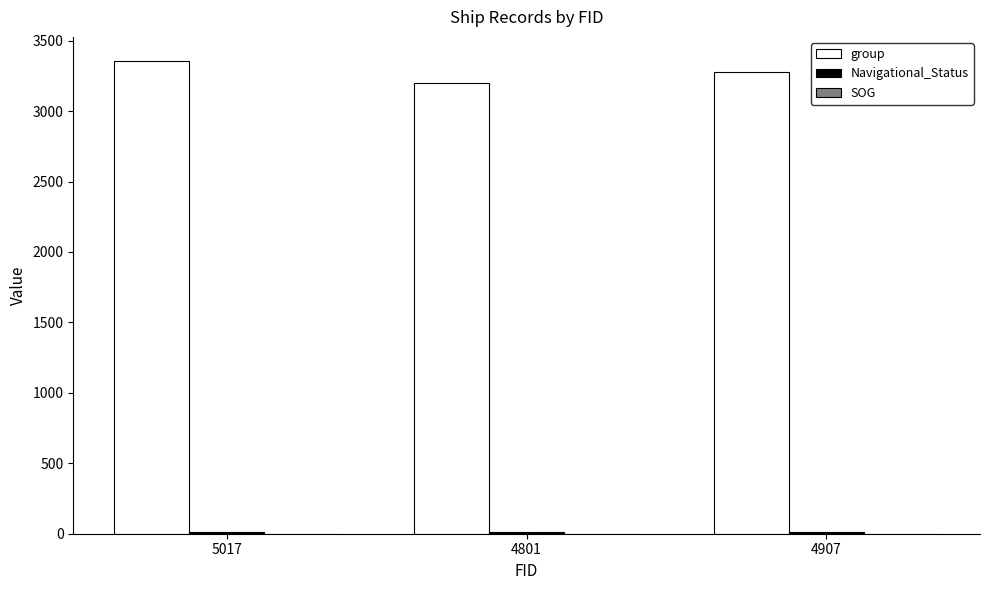

What is the sum of all group values?

9838.0